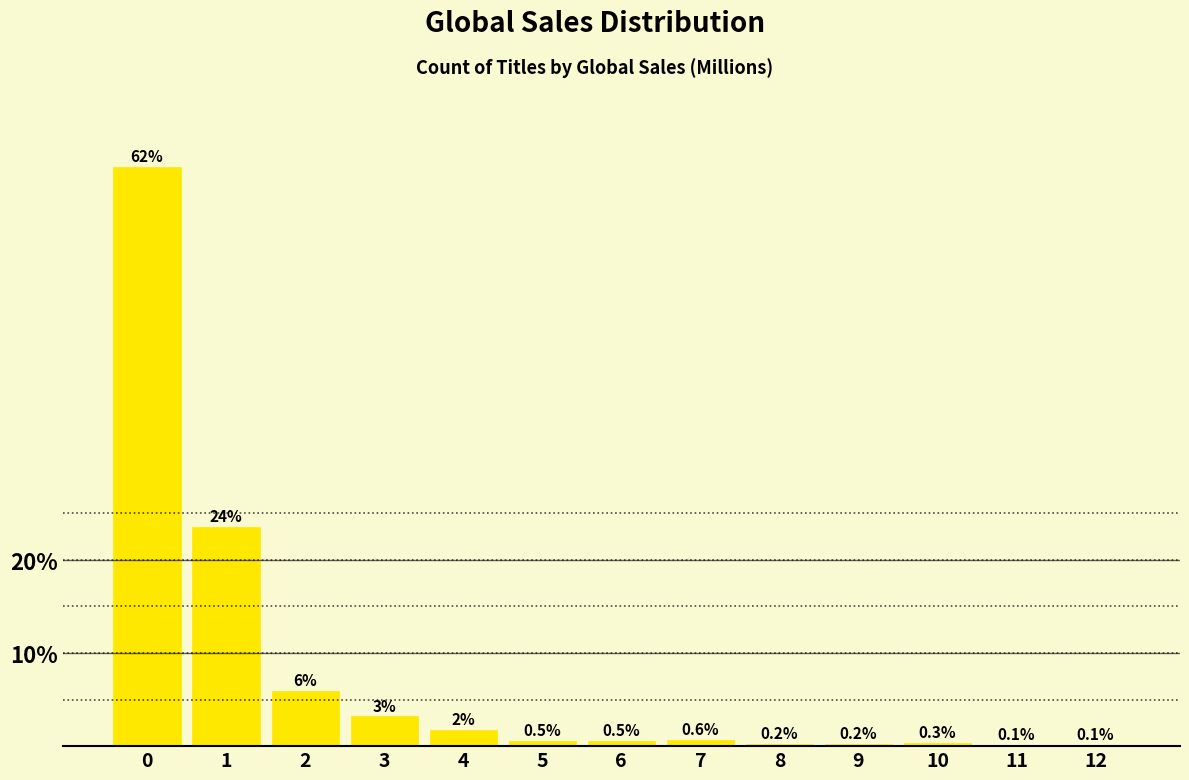

Read the value at 7.

0.6